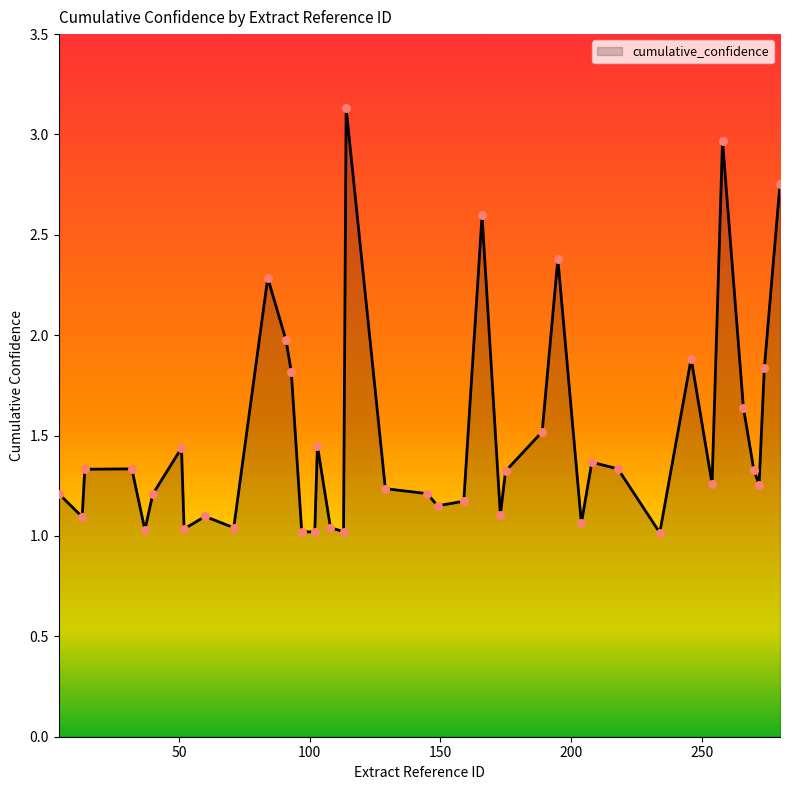

What is the greatest value displayed?

3.1